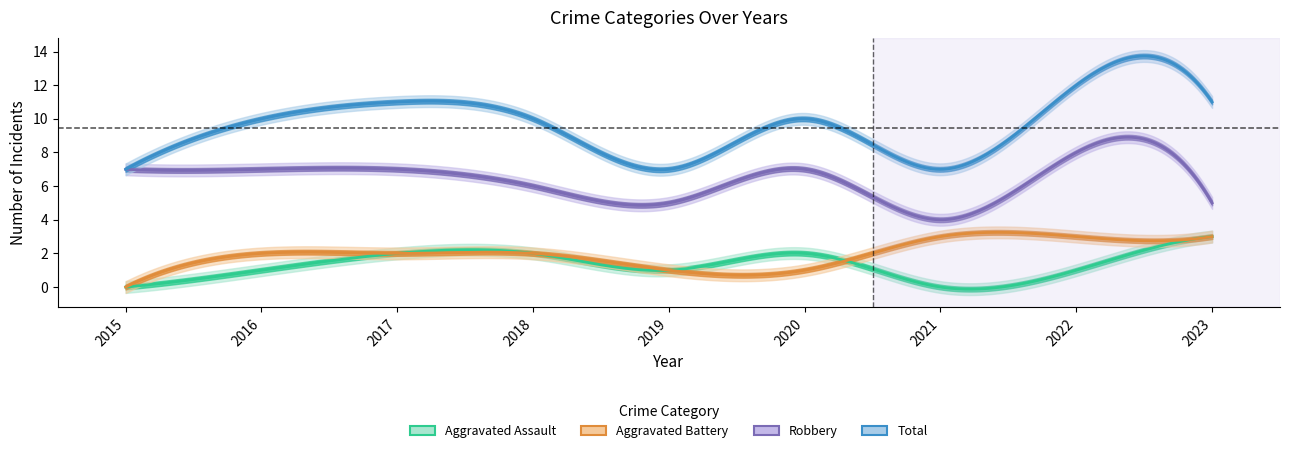

Reading left to right, what are all the values shown in this chart?

Aggravated Assault: 2015=0	2016=1	2017=2	2018=2	2019=1	2020=2	2021=0	2022=1	2023=3
Aggravated Battery: 2015=0	2016=2	2017=2	2018=2	2019=1	2020=1	2021=3	2022=3	2023=3
Robbery: 2015=7	2016=7	2017=7	2018=6	2019=5	2020=7	2021=4	2022=8	2023=5
Total: 2015=7	2016=10	2017=11	2018=10	2019=7	2020=10	2021=7	2022=12	2023=11